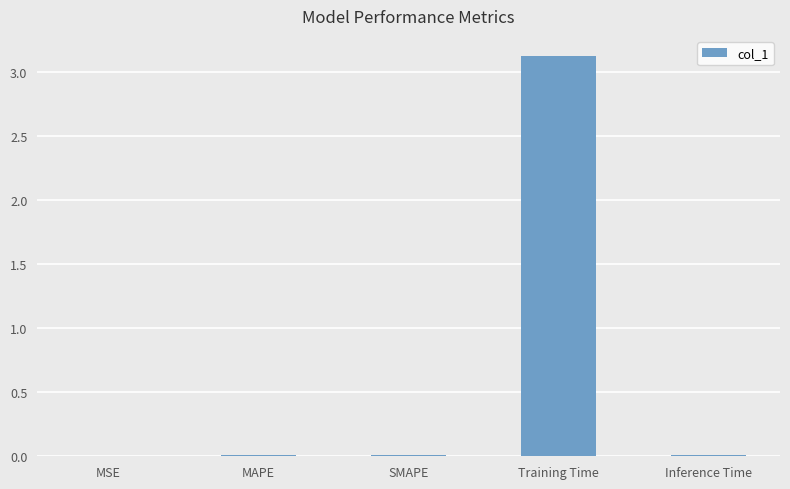

The value at Inference Time is 0.0. True or false?

True